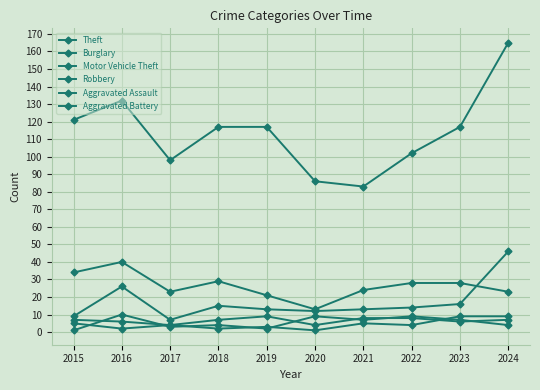

Does the chart have visible grid lines?

Yes